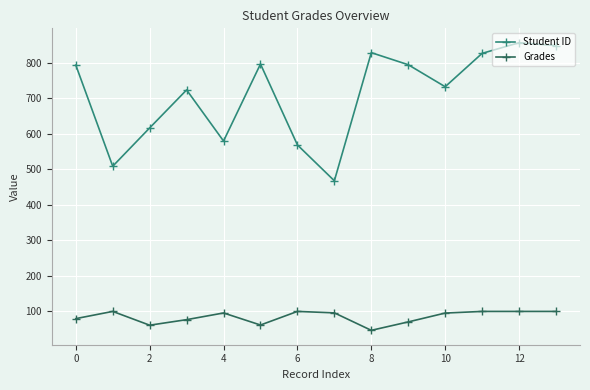

List the series in order of their overall mean, lowest first.

Grades, Student ID